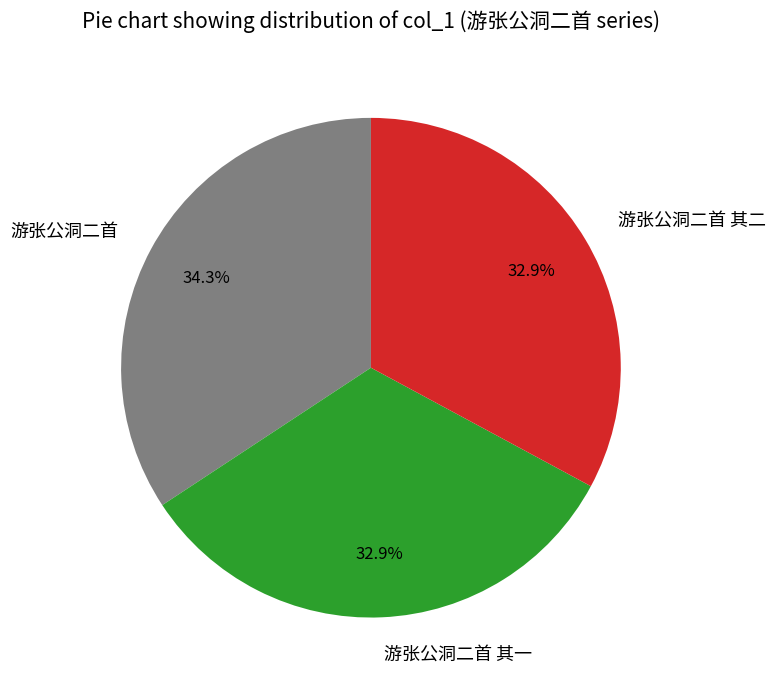

What is the largest slice in the pie chart?

游张公洞二首